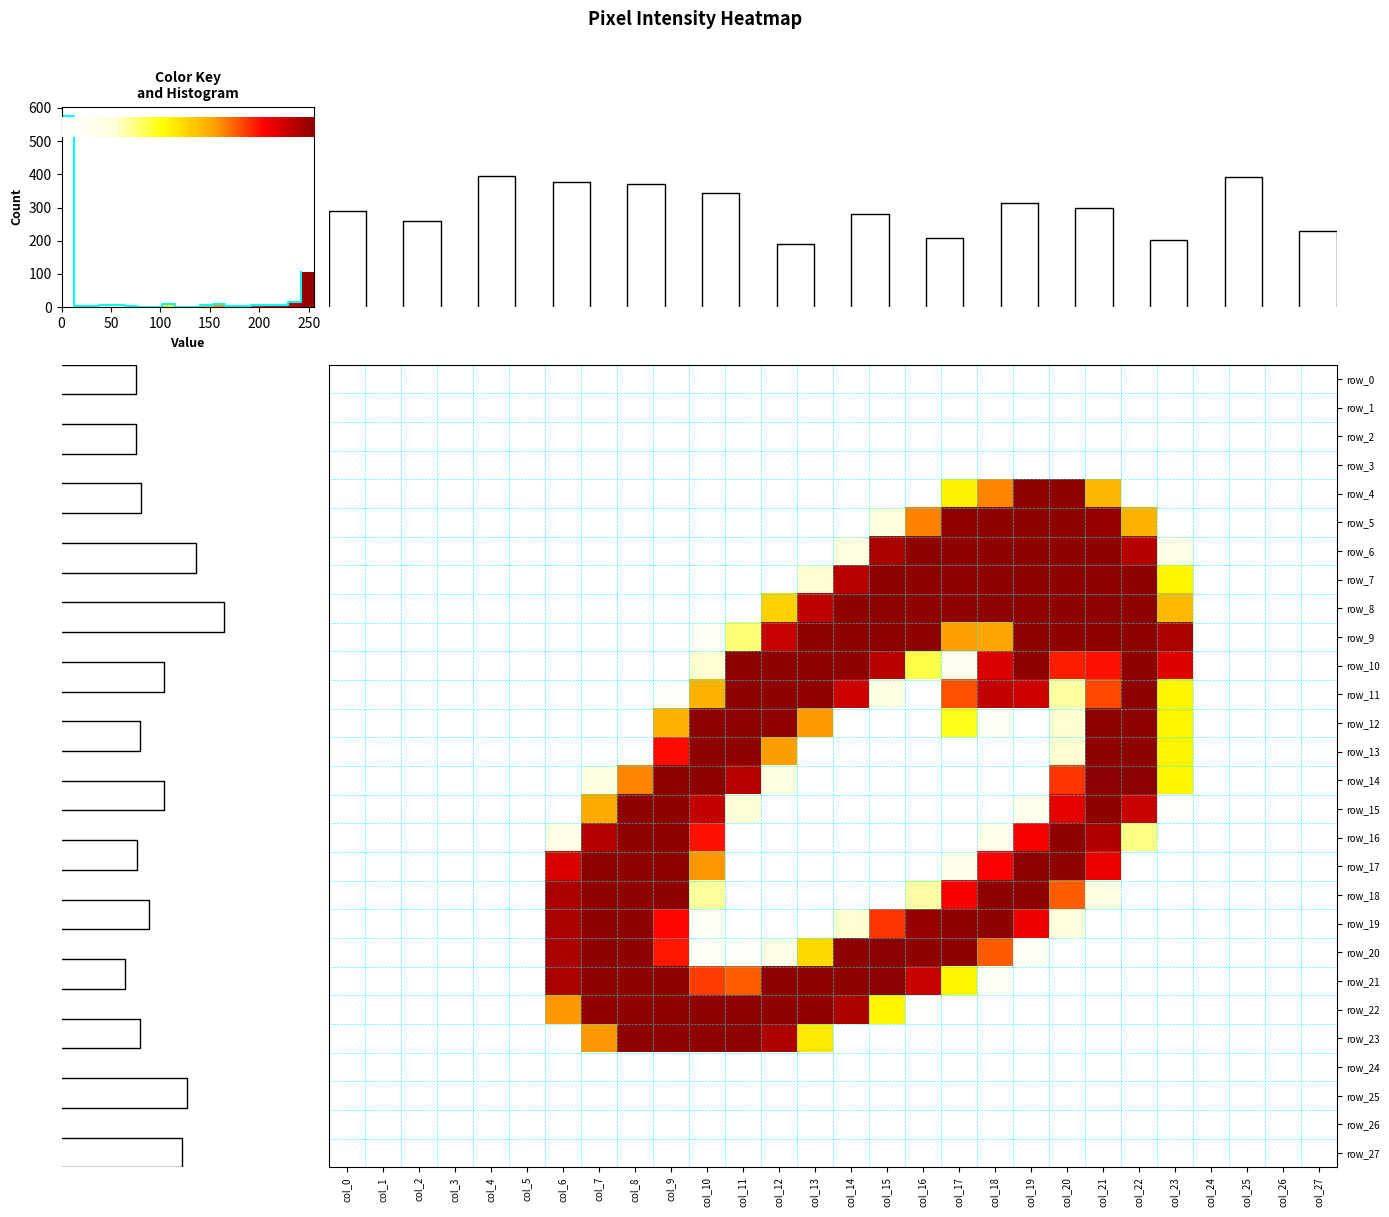

Which series has the largest total across all categories?

row_9